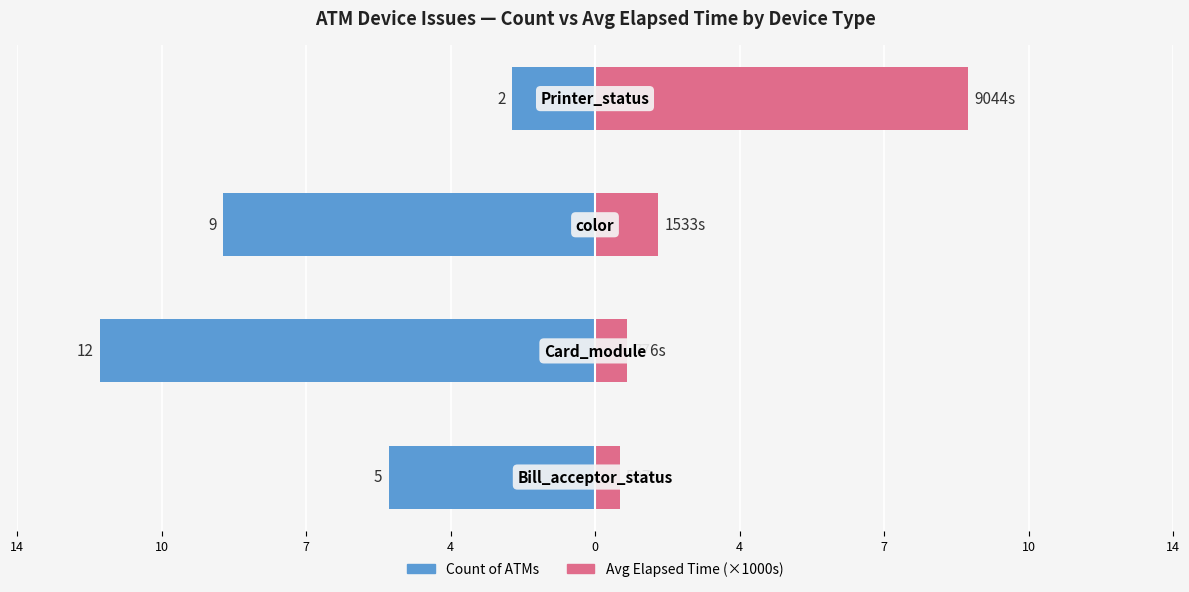

What is the value of the Count of ATMs bar at the 1st from the left?

-5.0